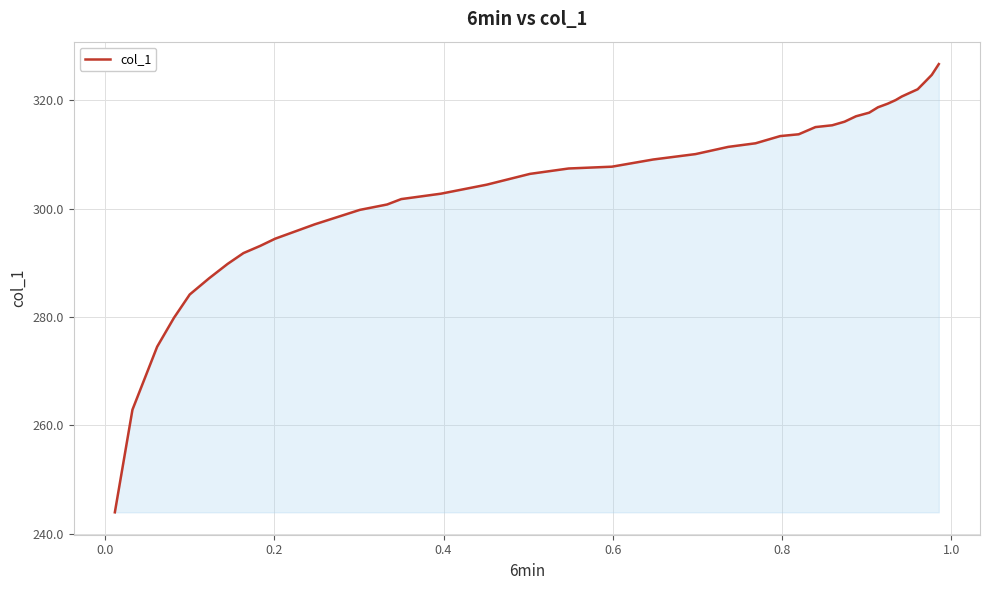

What is the minimum value shown in the chart?

244.0